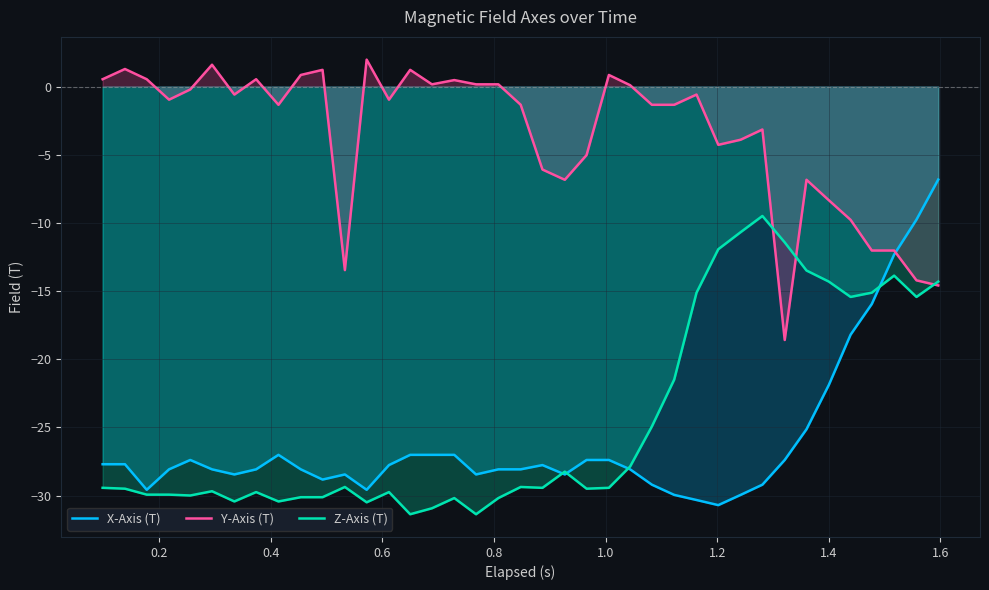

List the series in order of their peak value, highest first.

Y-Axis (T), X-Axis (T), Z-Axis (T)